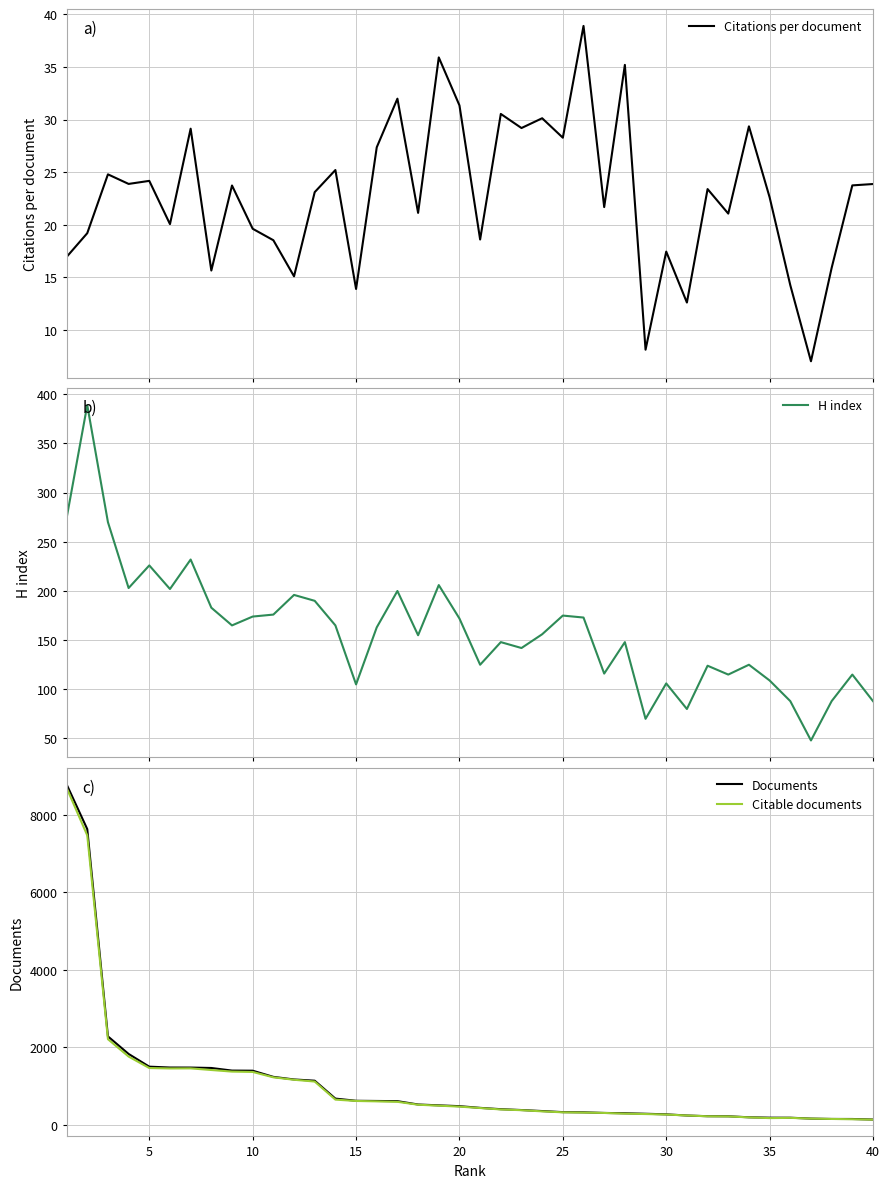

Reading left to right, extract all data points from this chart.

Citations per document: 0=16.9	5=19.2	10=24.8	15=23.9	20=24.2	25=20.1	30=29.1	35=15.7	40=23.7	9=19.6	10=18.5	11=15.1	12=23.1	13=25.2	14=13.9	15=27.4	16=32.0	17=21.1	18=35.9	19=31.4	20=18.6	21=30.5	22=29.2	23=30.1	24=28.3	25=38.9	26=21.7	27=35.2	28=8.1	29=17.5	30=12.6	31=23.4	32=21.1	33=29.4	34=22.6	35=14.3	36=7.0	37=15.9	38=23.8	39=23.9
H index: 0=274.0	5=389.0	10=270.0	15=203.0	20=226.0	25=202.0	30=232.0	35=183.0	40=165.0	9=174.0	10=176.0	11=196.0	12=190.0	13=165.0	14=105.0	15=163.0	16=200.0	17=155.0	18=206.0	19=172.0	20=125.0	21=148.0	22=142.0	23=156.0	24=175.0	25=173.0	26=116.0	27=148.0	28=70.0	29=106.0	30=80.0	31=124.0	32=115.0	33=125.0	34=109.0	35=88.0	36=48.0	37=88.0	38=115.0	39=88.0
Documents: 0=8789.0	5=7633.0	10=2285.0	15=1832.0	20=1504.0	25=1482.0	30=1481.0	35=1470.0	40=1403.0	9=1400.0	10=1241.0	11=1174.0	12=1142.0	13=680.0	14=624.0	15=619.0	16=614.0	17=528.0	18=506.0	19=485.0	20=441.0	21=407.0	22=385.0	23=359.0	24=331.0	25=326.0	26=310.0	27=302.0	28=289.0	29=274.0	30=244.0	31=226.0	32=224.0	33=198.0	34=188.0	35=187.0	36=164.0	37=155.0	38=154.0	39=140.0
Citable documents: 0=8700.0	5=7471.0	10=2213.0	15=1765.0	20=1469.0	25=1458.0	30=1460.0	35=1418.0	40=1377.0	9=1368.0	10=1229.0	11=1166.0	12=1120.0	13=654.0	14=619.0	15=609.0	16=597.0	17=522.0	18=498.0	19=473.0	20=437.0	21=400.0	22=381.0	23=351.0	24=326.0	25=319.0	26=310.0	27=292.0	28=282.0	29=269.0	30=244.0	31=224.0	32=220.0	33=196.0	34=177.0	35=183.0	36=164.0	37=155.0	38=148.0	39=137.0